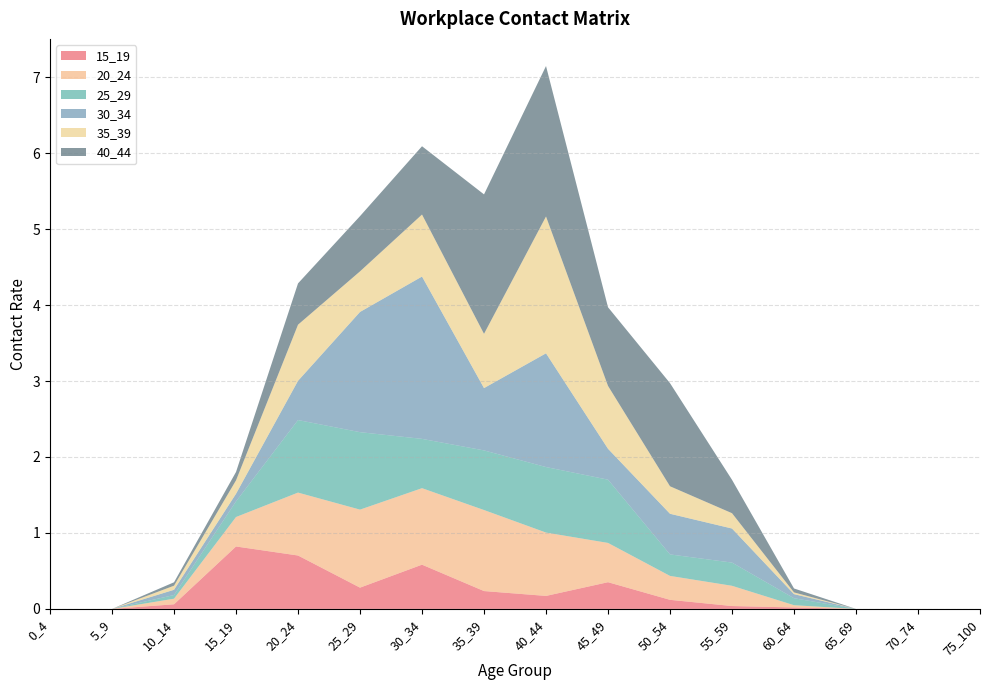

Reading left to right, list all the values displayed in this chart.

15_19: 0.0	0.0	0.1	0.8	0.7	0.3	0.6	0.2	0.2	0.4	0.1	0.0	0.0	0.0	0.0	0.0
20_24: 0.0	0.0	0.1	0.4	0.8	1.0	1.0	1.1	0.8	0.5	0.3	0.3	0.0	0.0	0.0	0.0
25_29: 0.0	0.0	0.0	0.2	1.0	1.0	0.6	0.8	0.9	0.8	0.3	0.3	0.1	0.0	0.0	0.0
30_34: 0.0	0.0	0.1	0.1	0.5	1.6	2.1	0.8	1.5	0.4	0.5	0.4	0.1	0.0	0.0	0.0
35_39: 0.0	0.0	0.1	0.2	0.7	0.5	0.8	0.7	1.8	0.8	0.4	0.2	0.0	0.0	0.0	0.0
40_44: 0.0	0.0	0.0	0.1	0.5	0.7	0.9	1.8	2.0	1.0	1.4	0.4	0.1	0.0	0.0	0.0